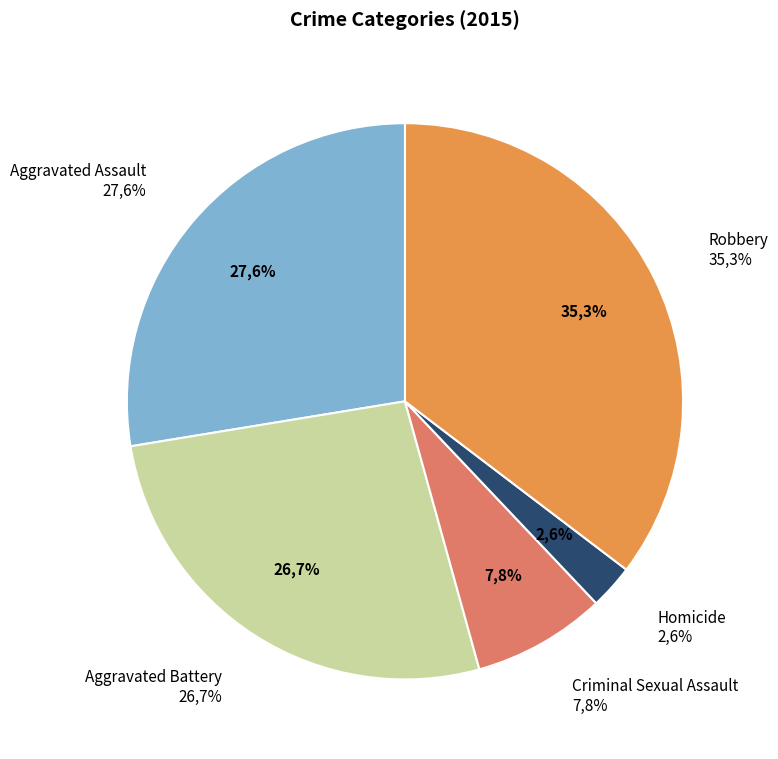

Rank the categories by value from highest to lowest.

Robbery, Aggravated Assault, Aggravated Battery, Criminal Sexual Assault, Homicide